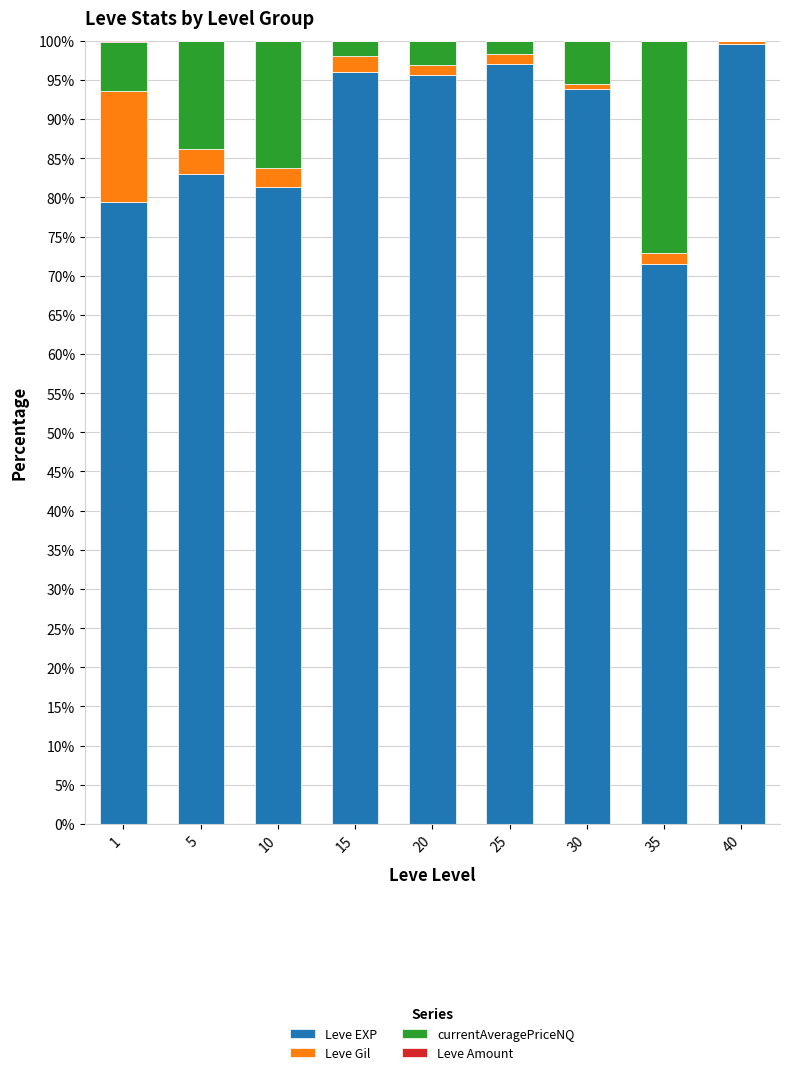

Which category has the highest value in the Leve EXP series?

40